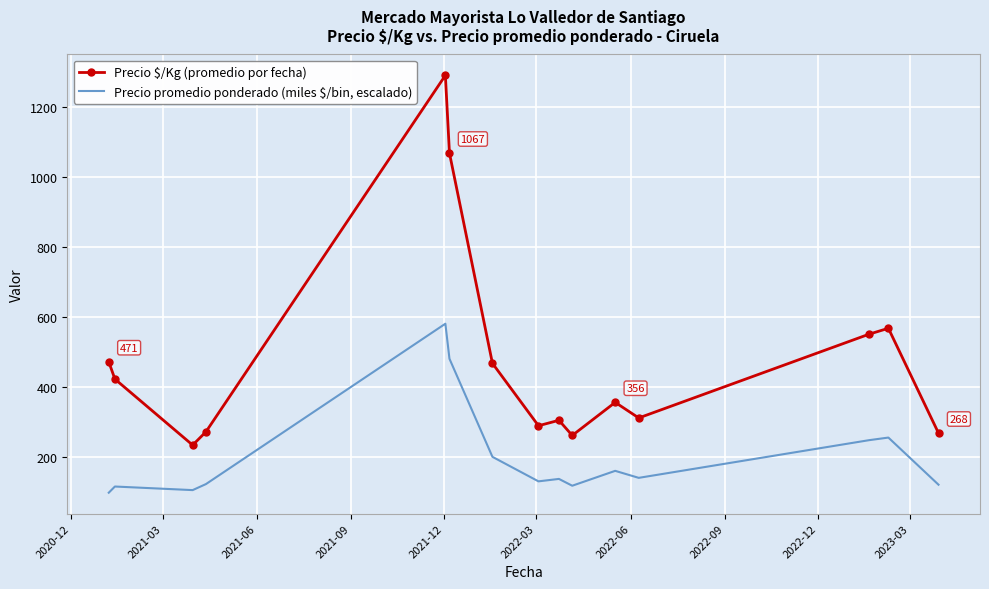

What is the difference between the maximum and minimum values in the Precio $/Kg (promedio por fecha) series?

1055.5